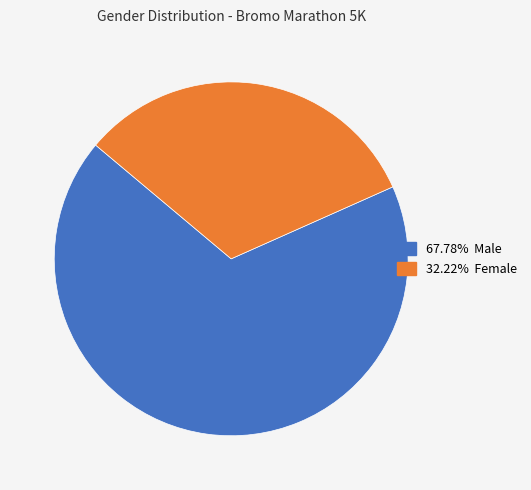

Does any single category account for the majority?

Yes